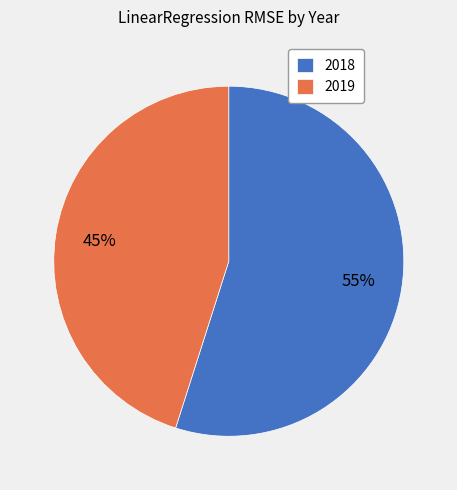

To the nearest percent, what is the difference between the 2019 and 2018 slice percentages?

10%